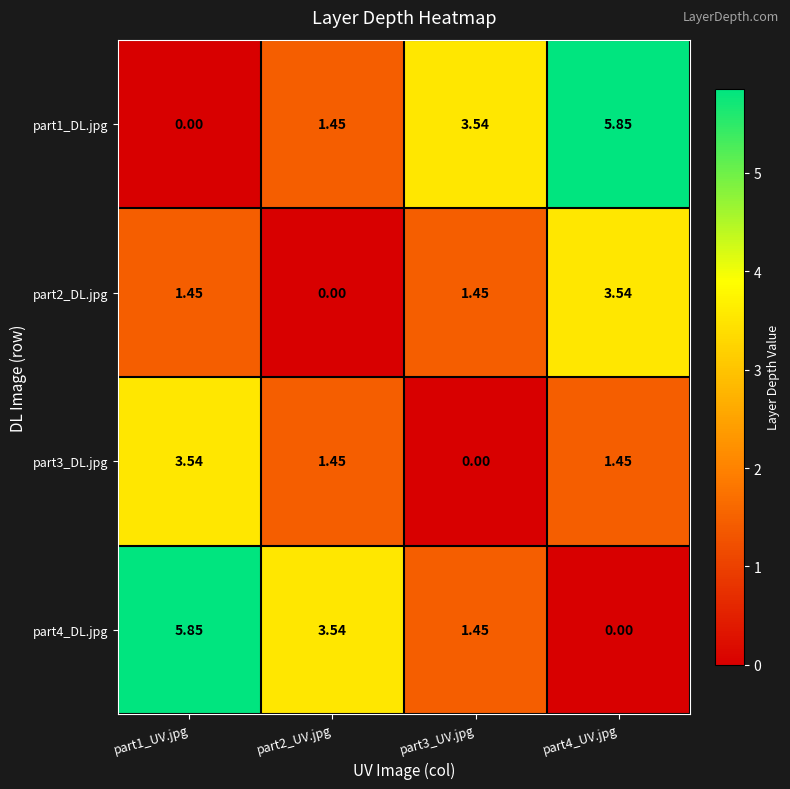

Is the value of part2_DL.jpg at part1_UV.jpg greater than the value of part3_DL.jpg at part1_UV.jpg?

No